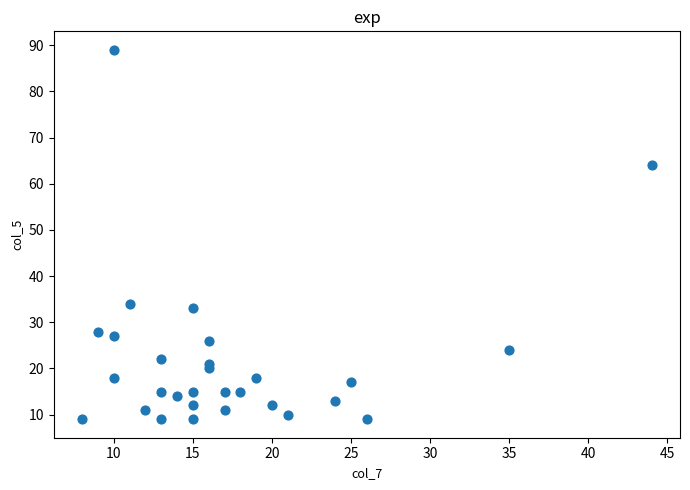

What is the range of Y values (max minus min)?

80